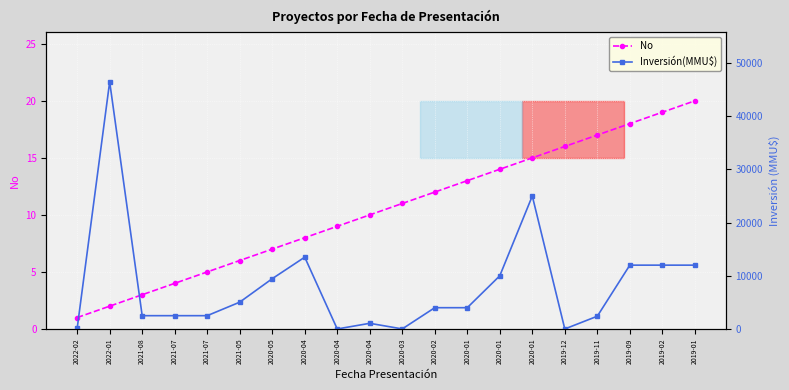

Between 2022-01 and 2021-05, which series saw the biggest shift?

Inversión(MMU$)